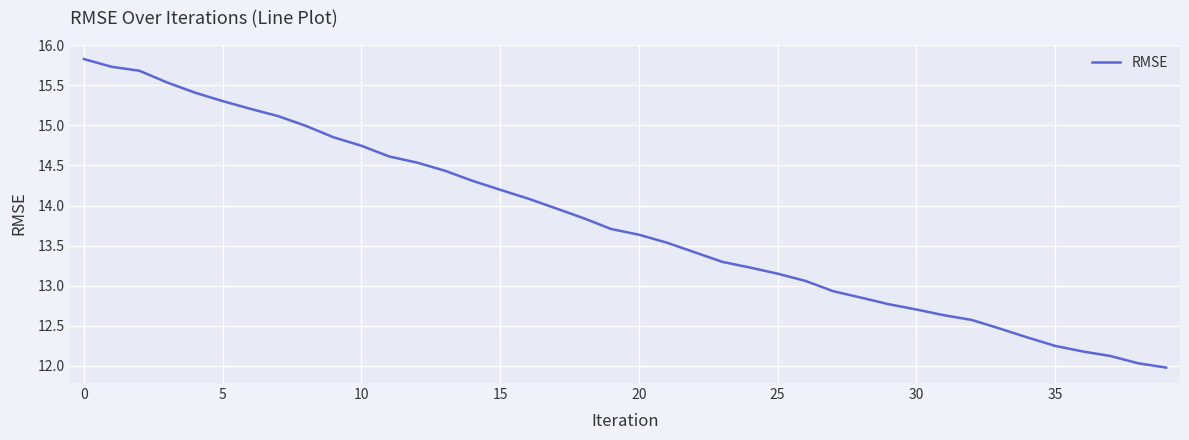

How many lines are shown in the chart?

1